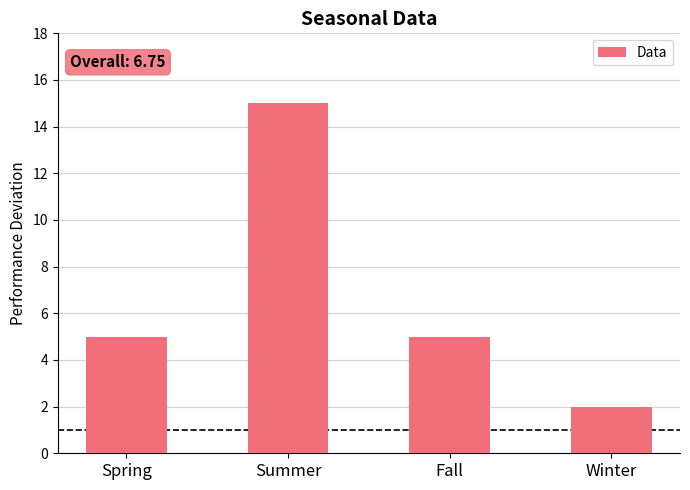

What value does the data have at Fall?

5